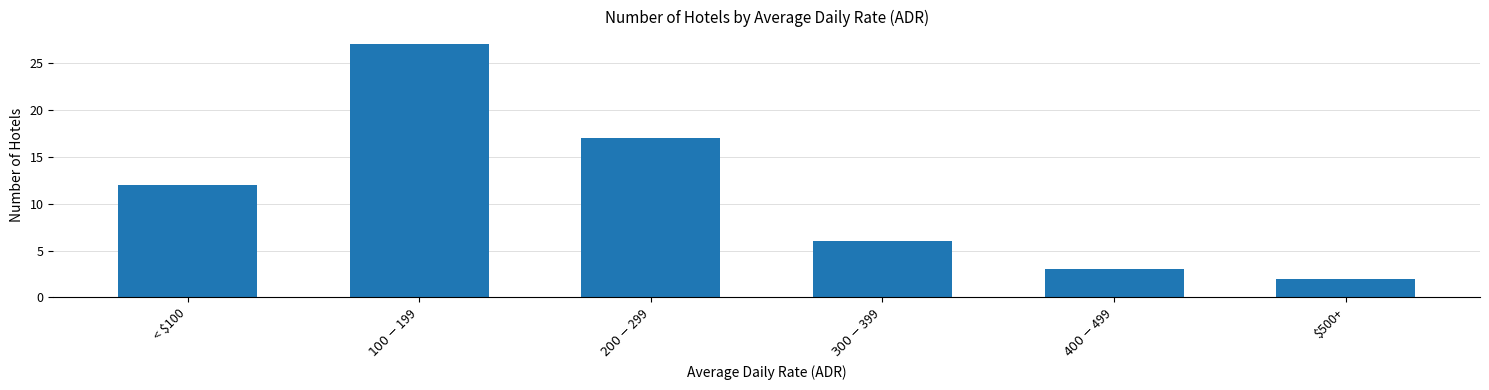

How many data points does each series have?

6